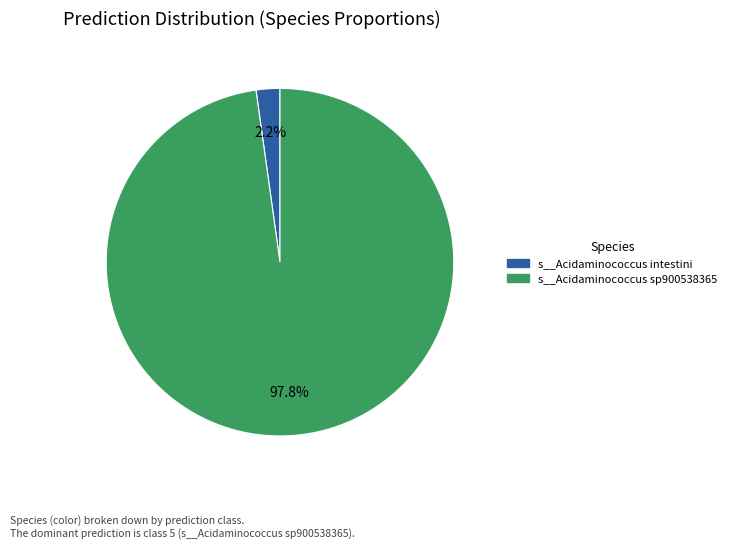

Is s__Acidaminococcus intestini the majority of the pie?

No